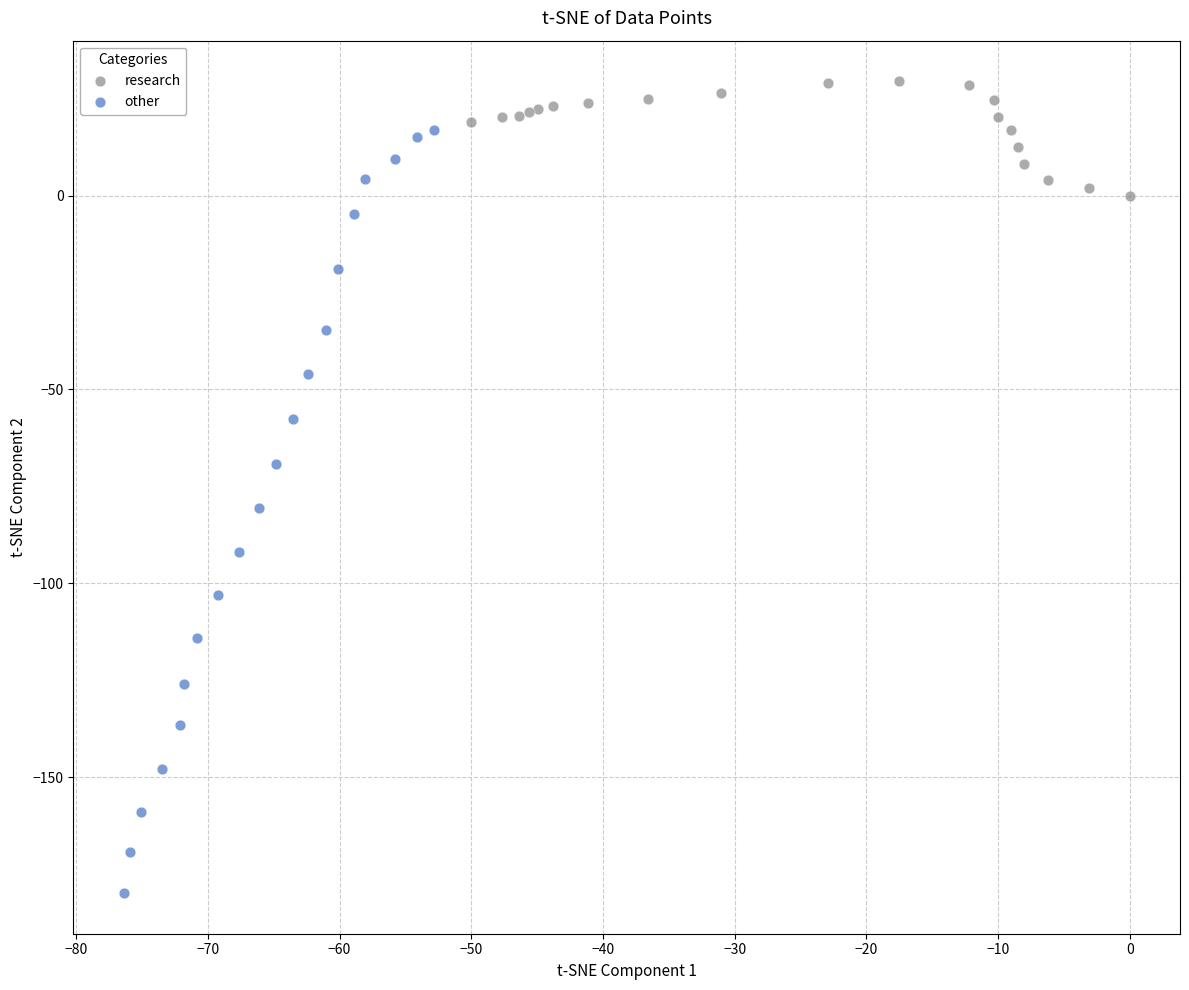

Which series has the widest spread of Y values?

other